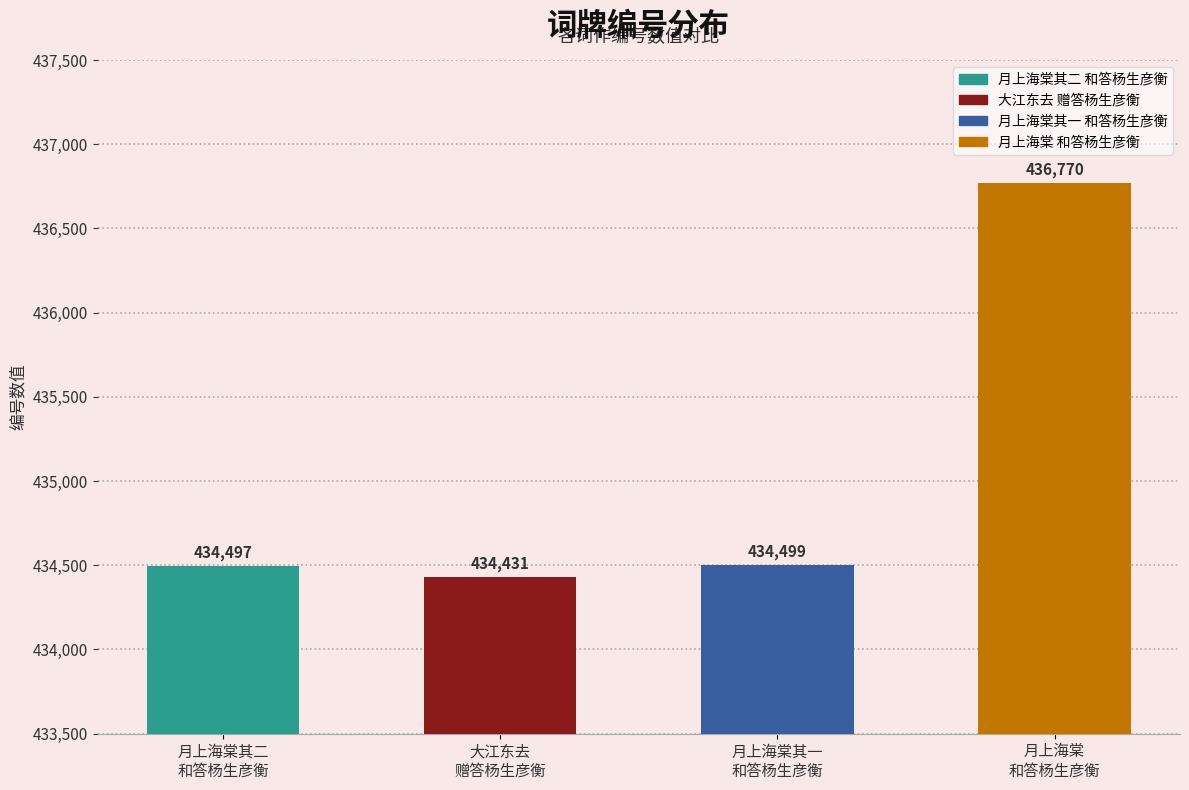

What is the change in value from 月上海棠其二
和答杨生彦衡 to 月上海棠
和答杨生彦衡?

+2273